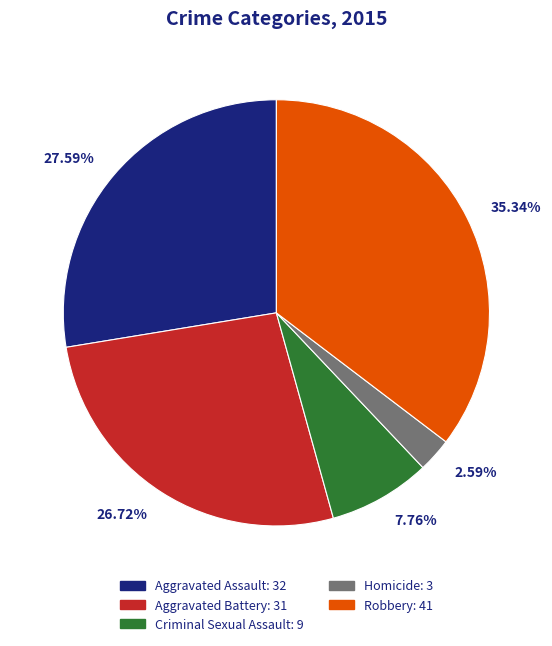

What is the smallest slice in the pie chart?

2.59%